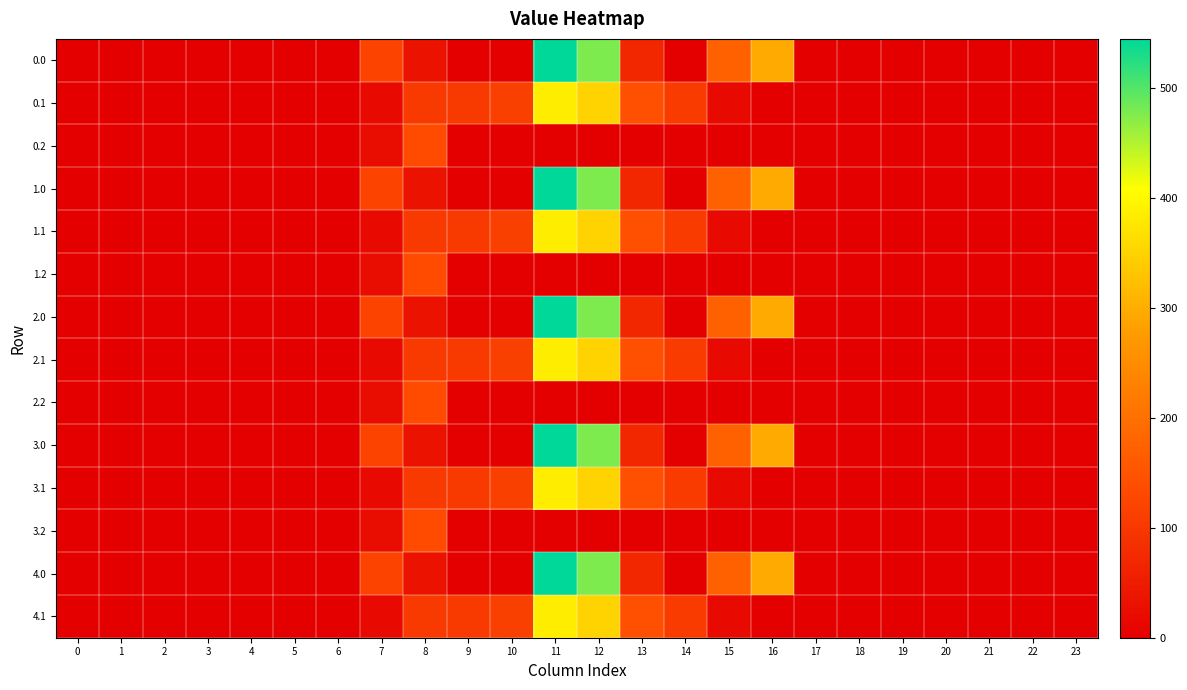

What is the difference between the highest and lowest values at 8?

99.2